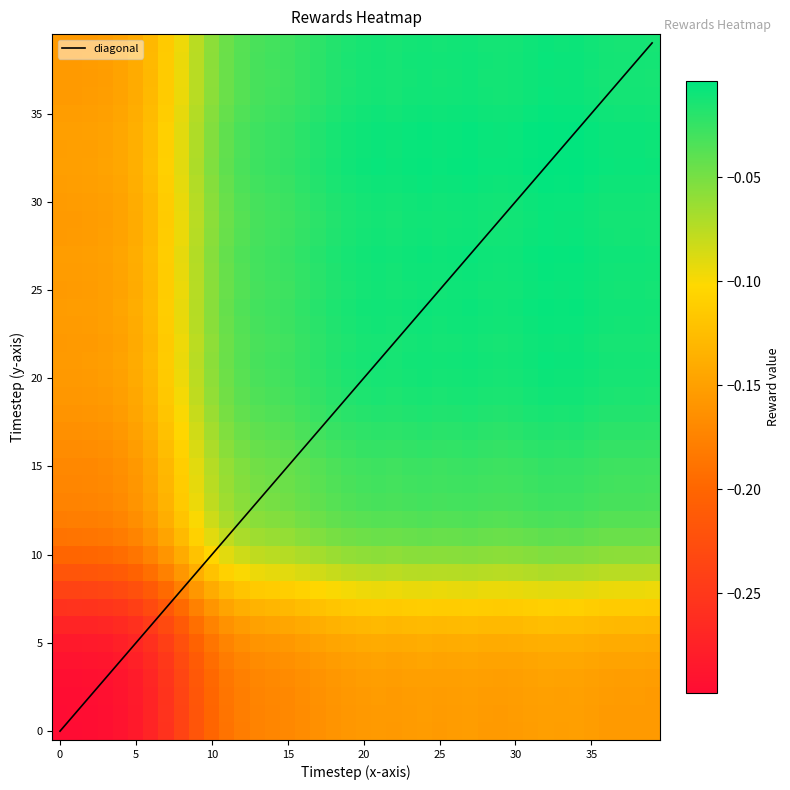

List the labels in order of value, smallest first.

0, 1, 2, 3, 4, 5, 6, 7, 8, 9, 10, 11, 12, 13, 14, 15, 16, 17, 18, 19, 20, 22, 39, 37, 38, 21, 36, 29, 25, 28, 23, 30, 26, 24, 35, 27, 31, 33, 34, 32